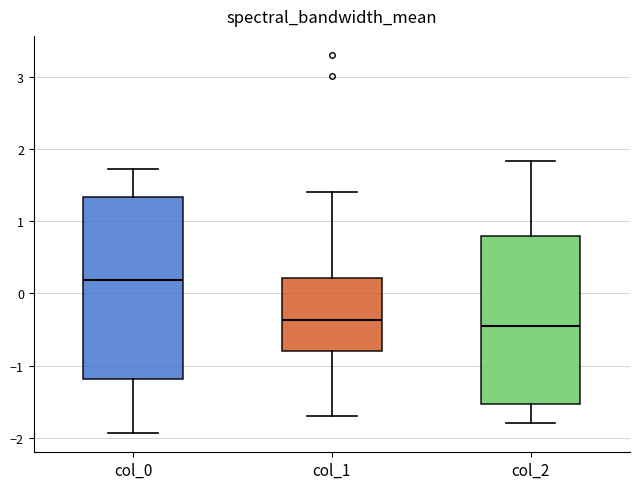

Comparing the boxes themselves (not the whiskers), which one is the tallest?

col_0